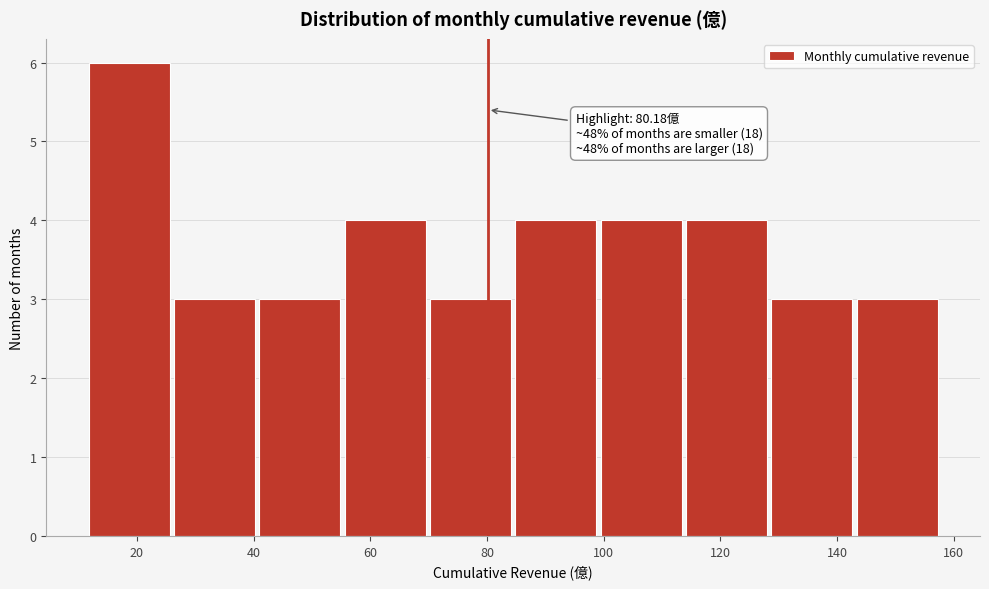

Which range on the x-axis has the tallest bar?

12 to 26